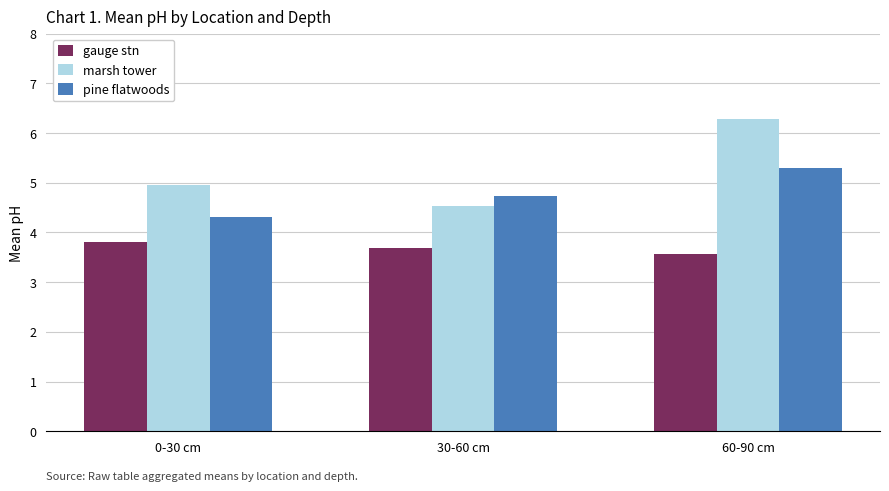

What is the sum of all marsh tower values?

15.8